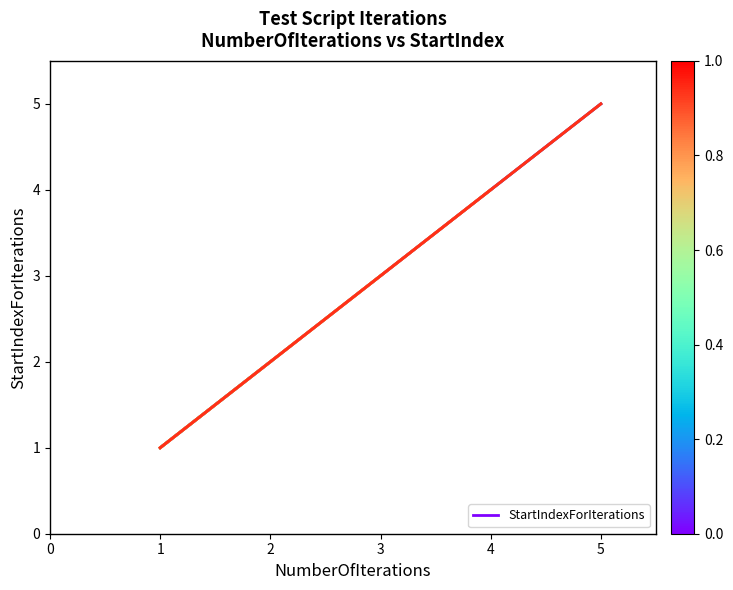

What is the difference between the values at 2 and 1?

1